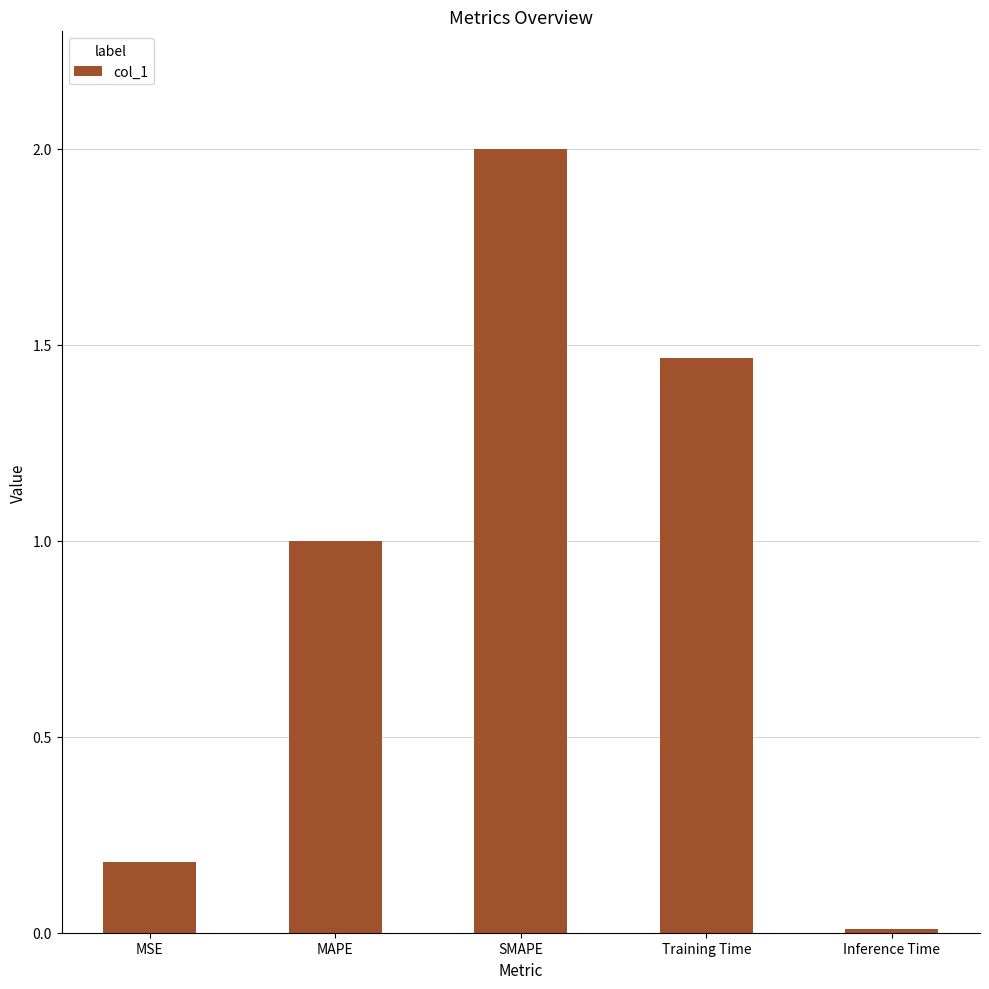

Approximately how many times larger is the value at Training Time compared to SMAPE?

0.7